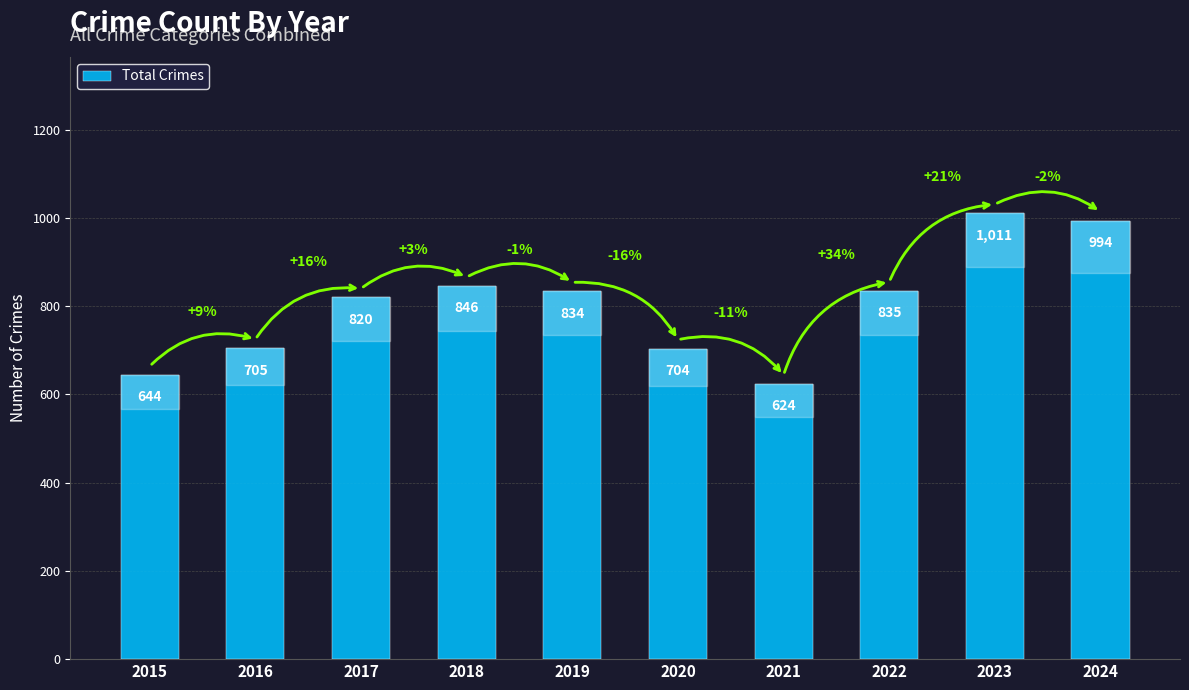

Does the chart contain any negative values?

No